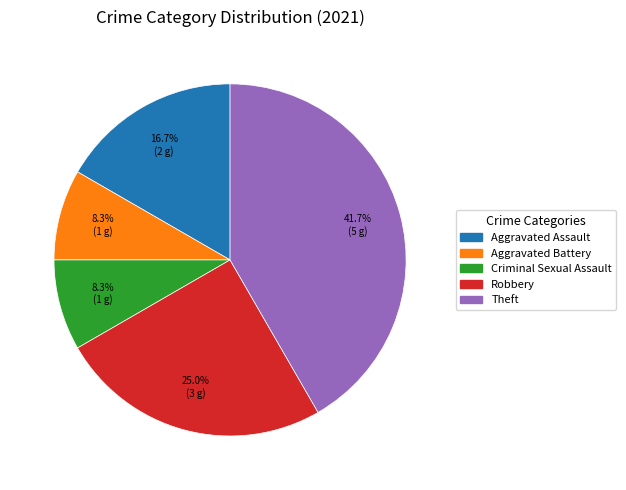

Is there any slice that represents more than half of the pie?

No